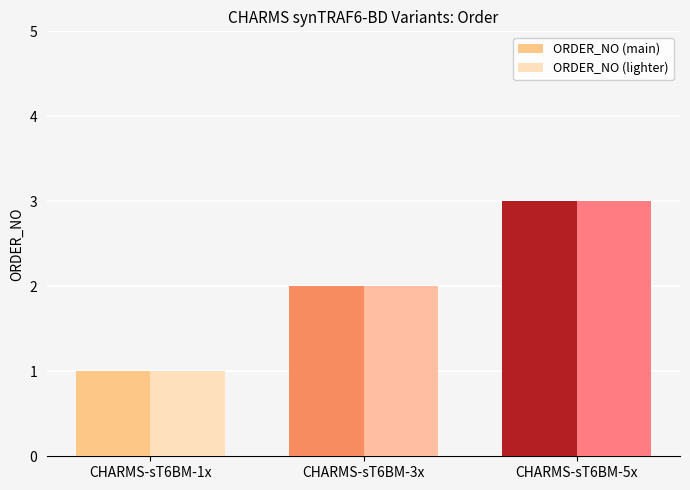

Are the bars grouped side by side (vs. stacked)?

Yes